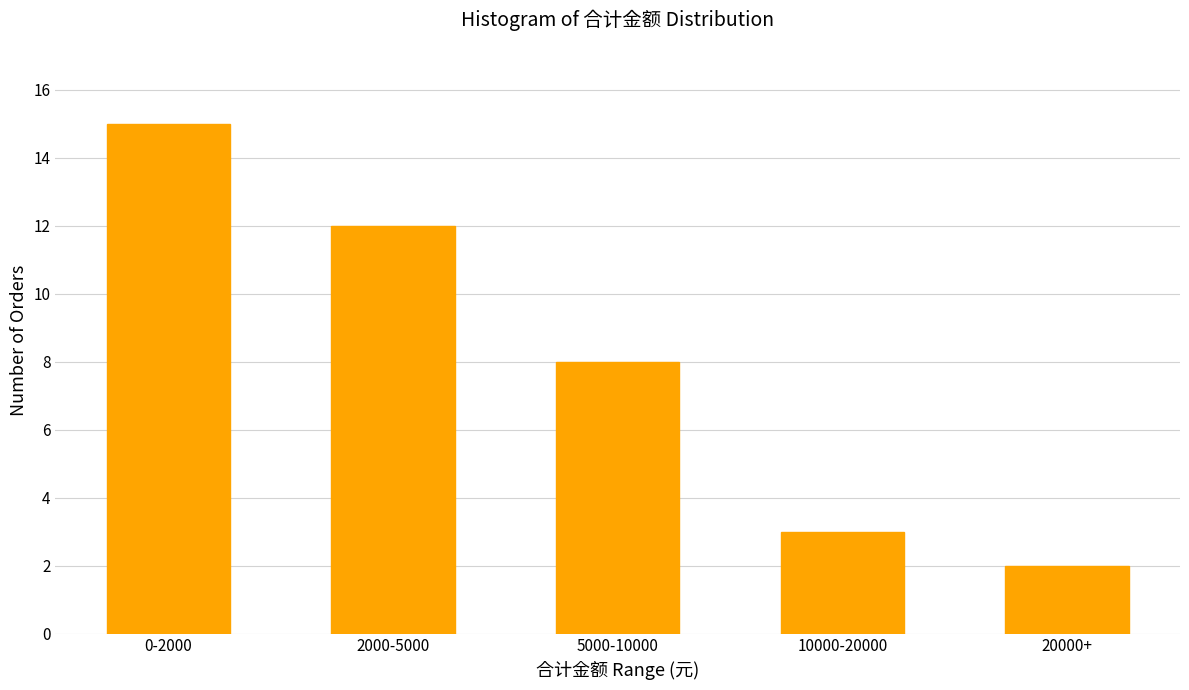

Reading left to right, extract all data points from this chart.

15	12	8	3	2